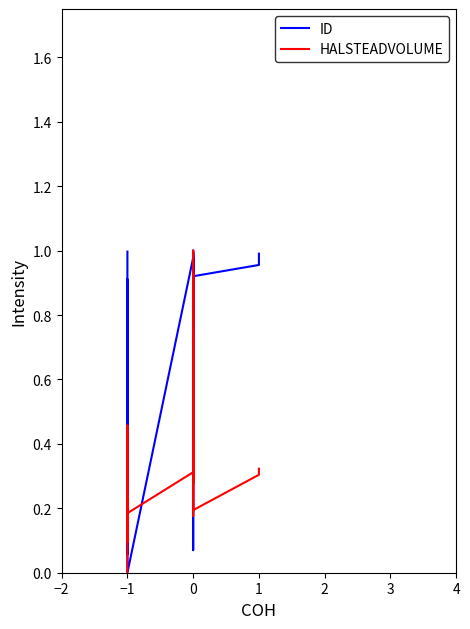

At how many categories does at least one series exceed 0?

20